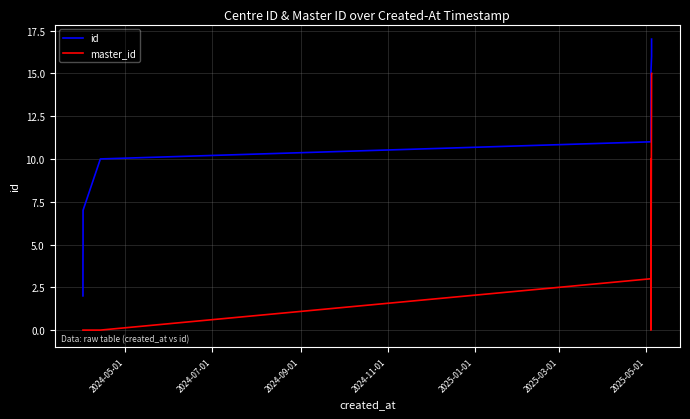

What is the highest value of the id series?

17